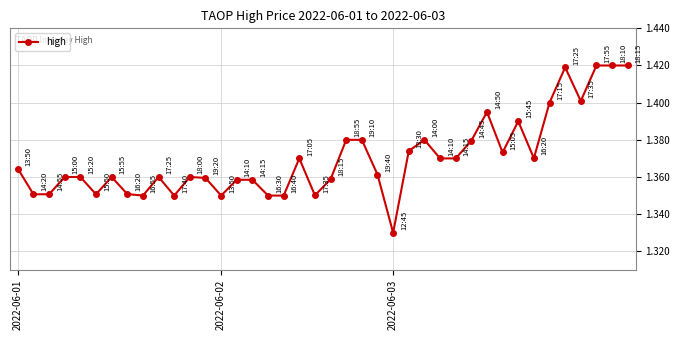

True or false: there are more than 0 points higher than both neighbors.

True